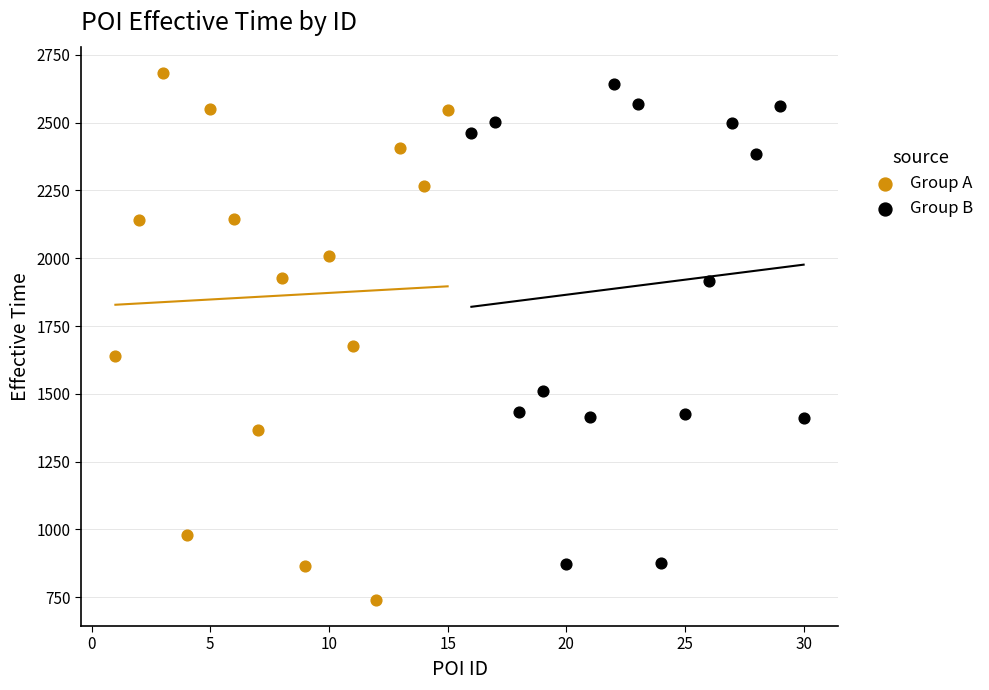

Which series has the largest Y range (max minus min)?

Group A